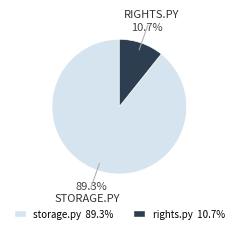

To the nearest percent, what is the difference between the rights.py and storage.py slice percentages?

79%